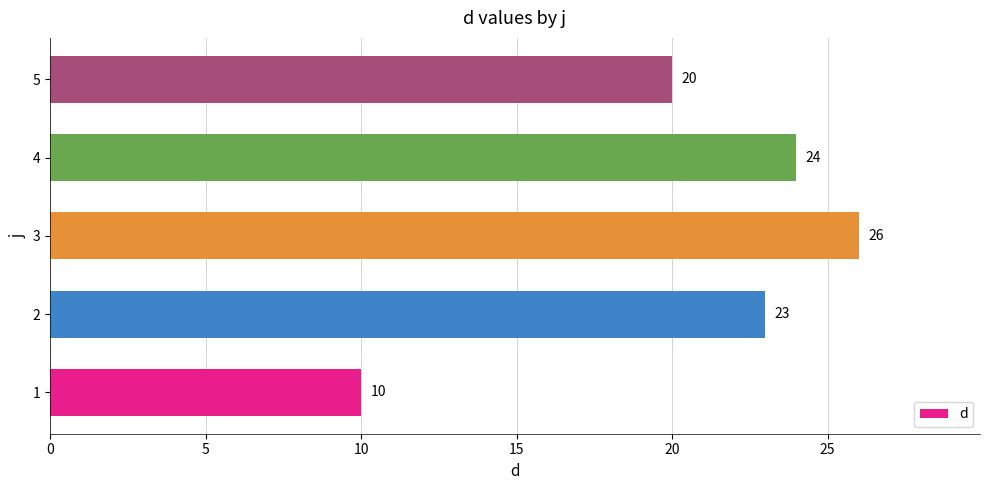

Read the value at 1, to the nearest 10.

10